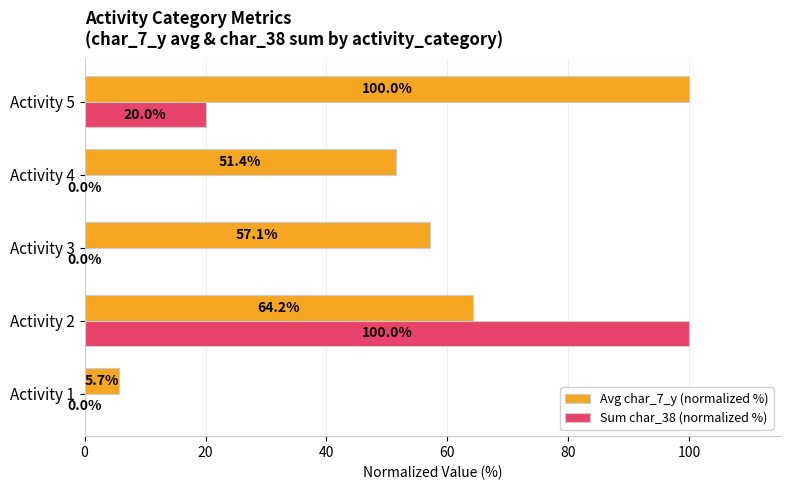

How many Sum char_38 (normalized %) values are between 0 and 20?

4